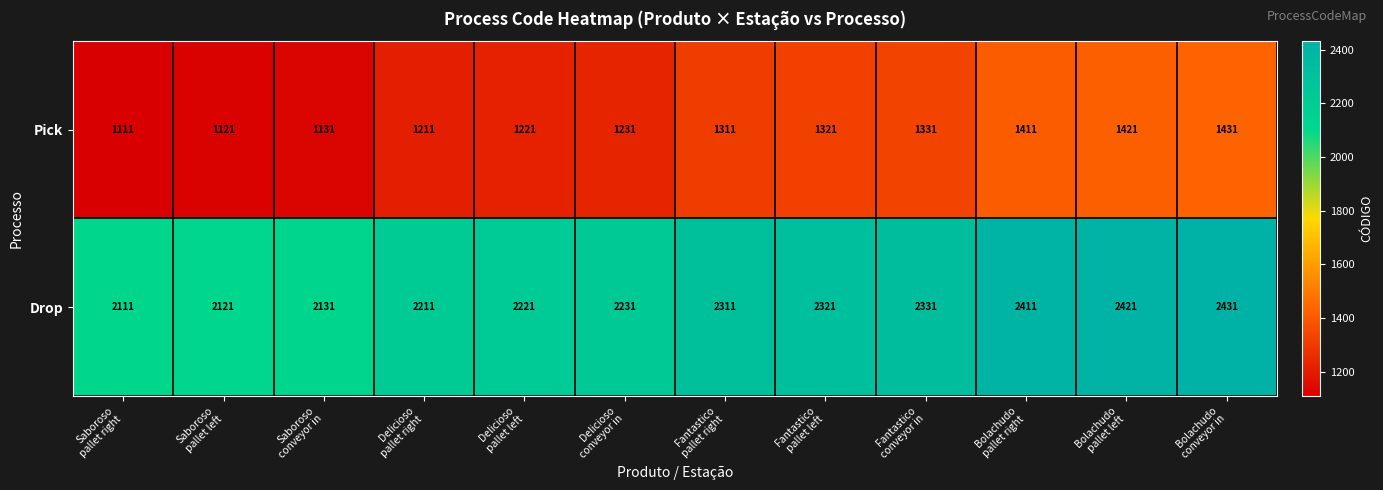

How many series are shown in this chart?

2